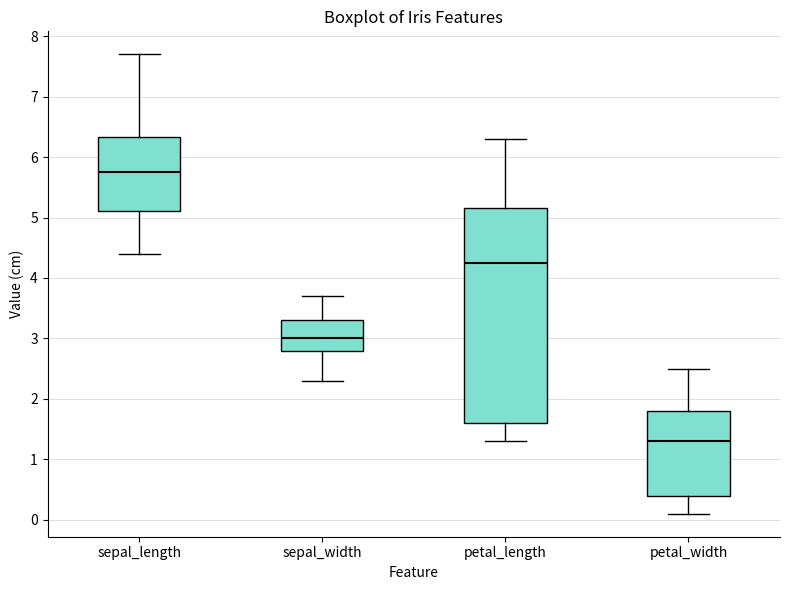

Which box has the lowest median line?

petal_width